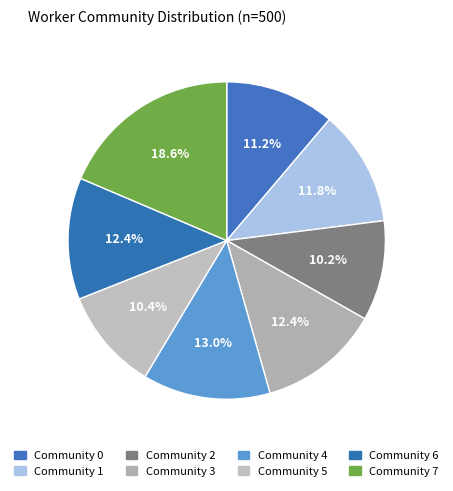

To the nearest percent, what is the average slice percentage?

12%